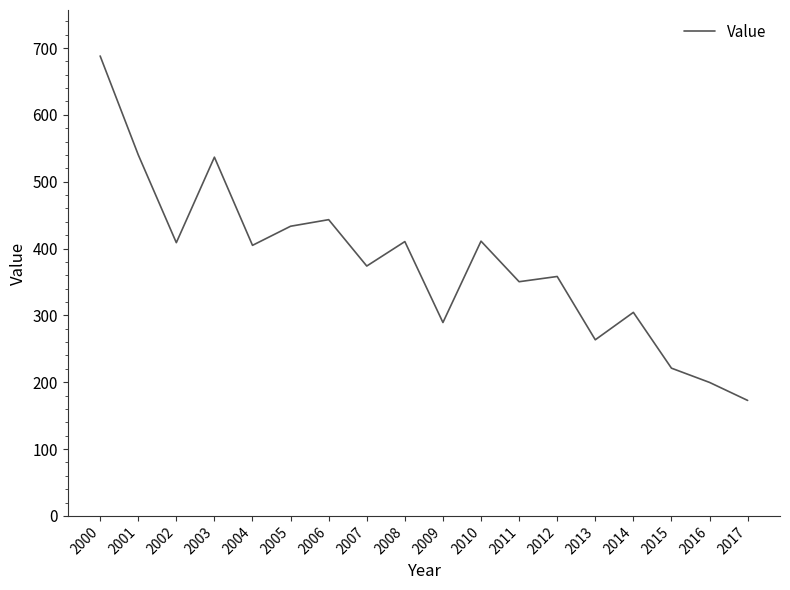

Where does the data first go above 404?

2000